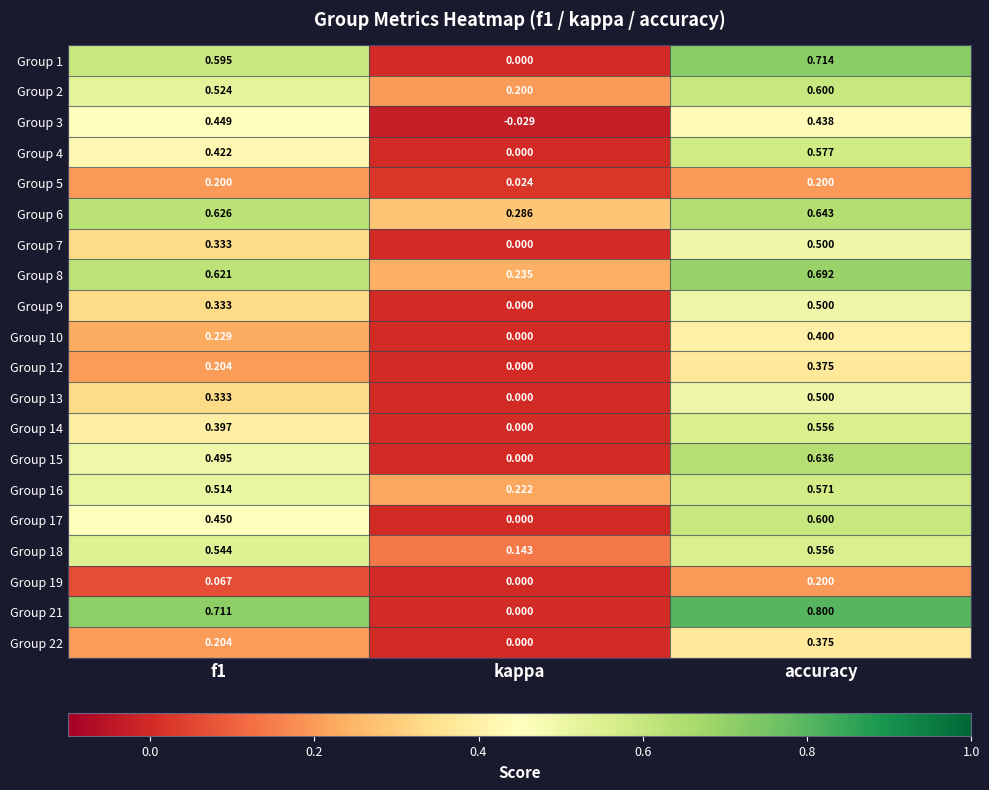

At which label does Group 3 reach its minimum?

kappa